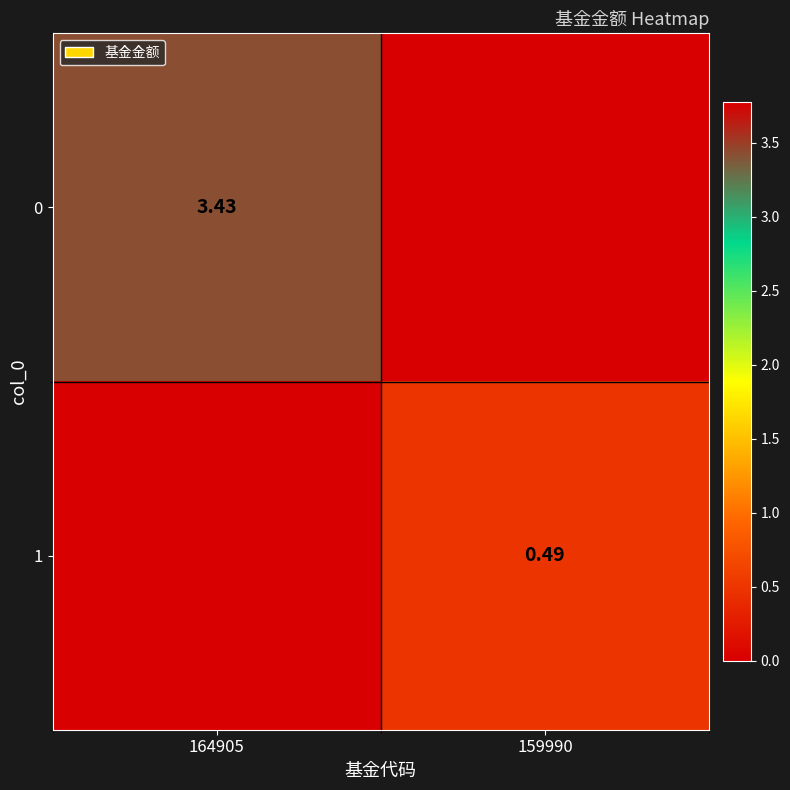

How many positive values does the 1 series have?

1